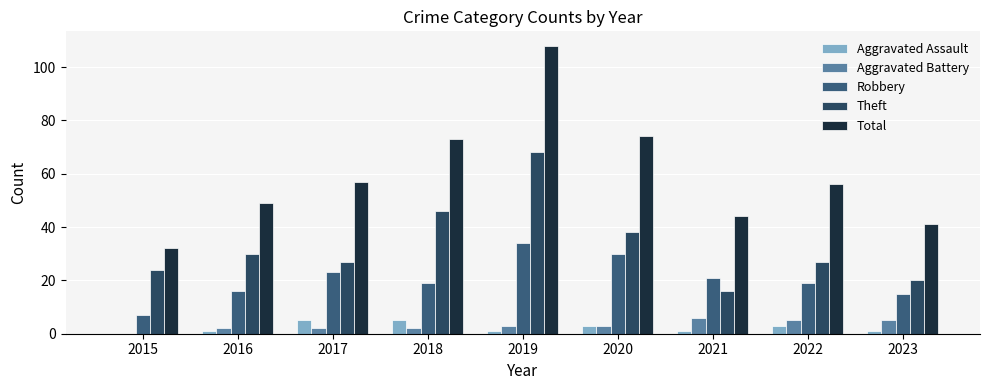

Are the bars grouped side by side (vs. stacked)?

Yes